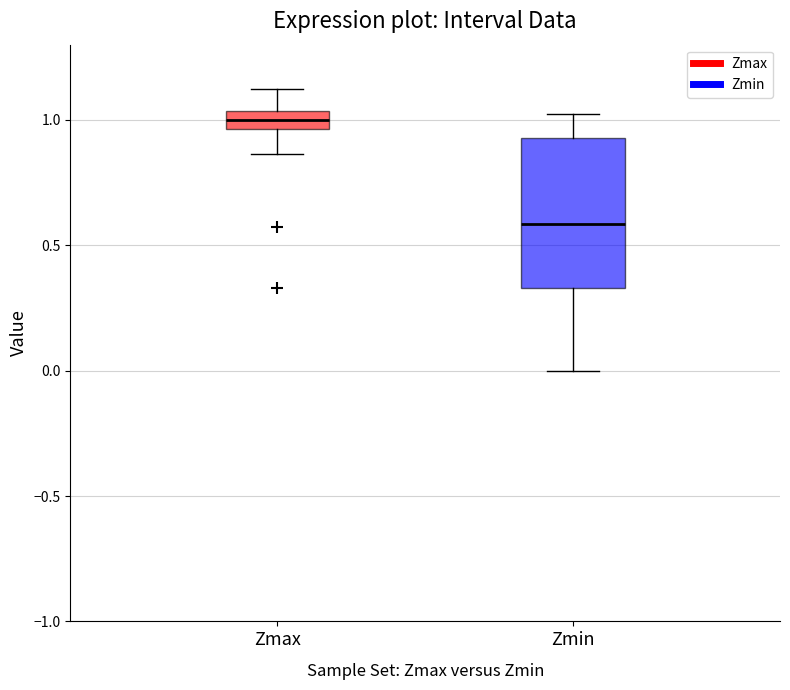

Comparing the boxes themselves (not the whiskers), which one is the tallest?

Zmin